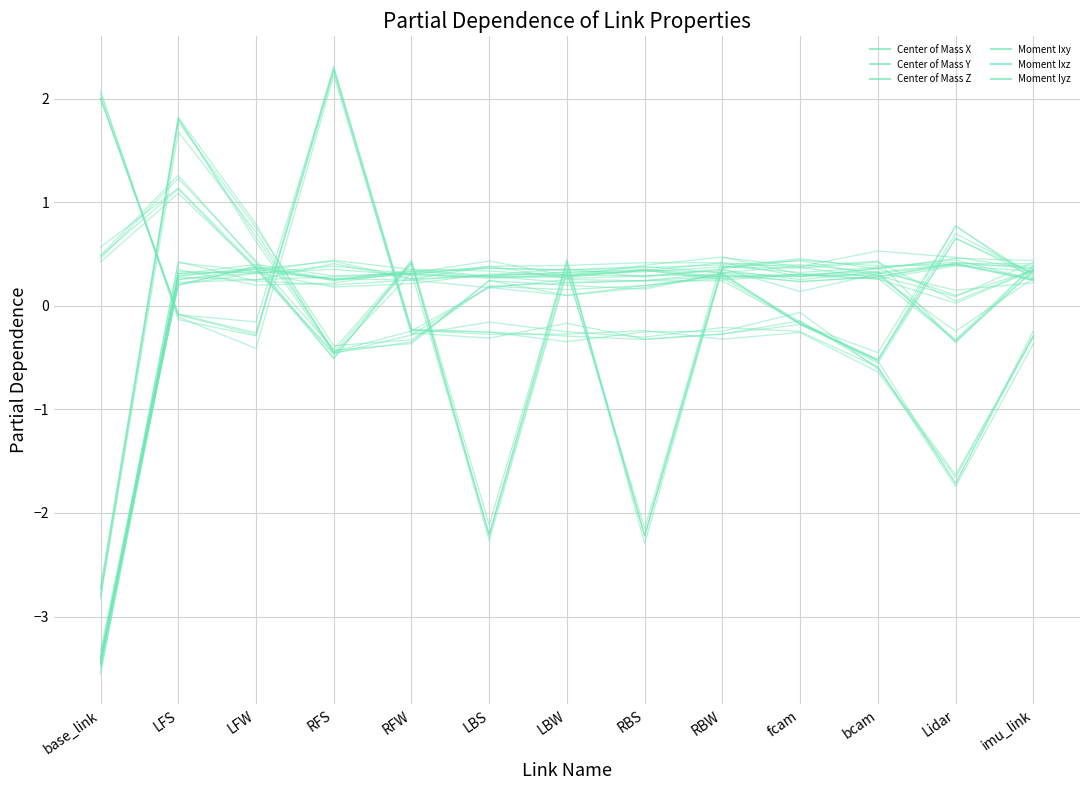

List the series in order of their peak value, lowest first.

Moment Iyz, Moment Ixy, Moment Ixz, Center of Mass Y, Center of Mass X, Center of Mass Z